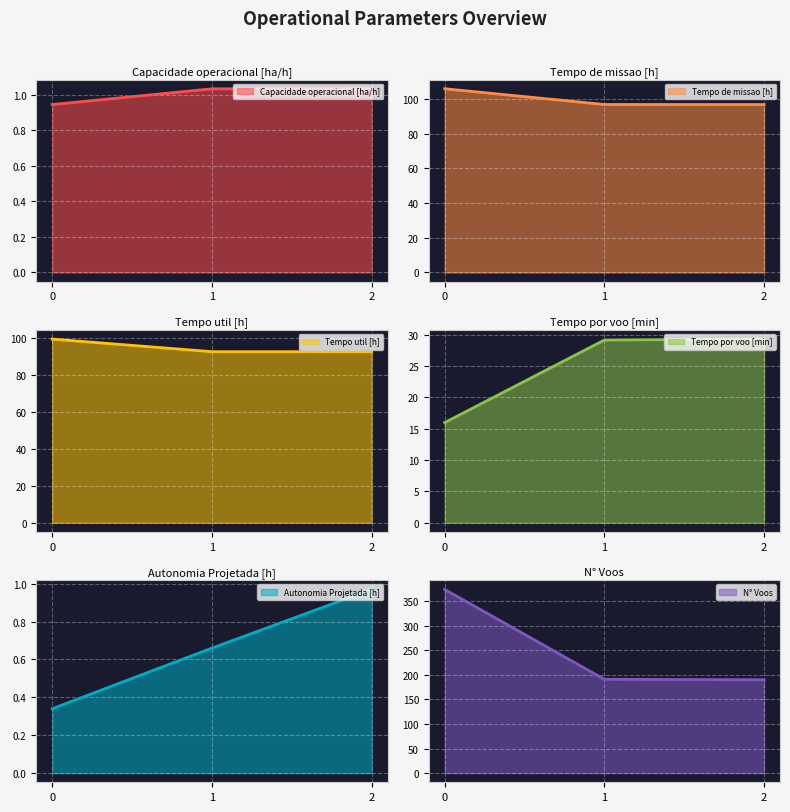

What is the value of the Autonomia Projetada [h] point at the 2nd from the left?

0.7